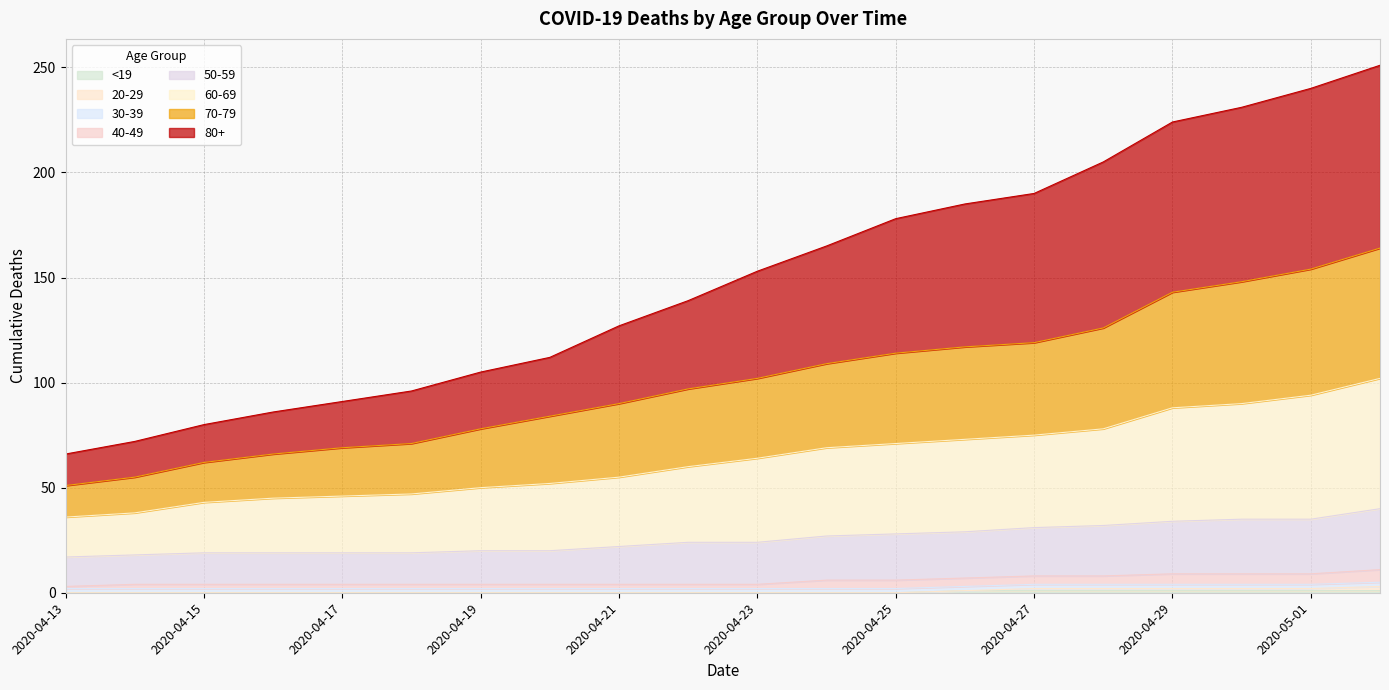

Does the chart display data point markers on the line(s)?

No